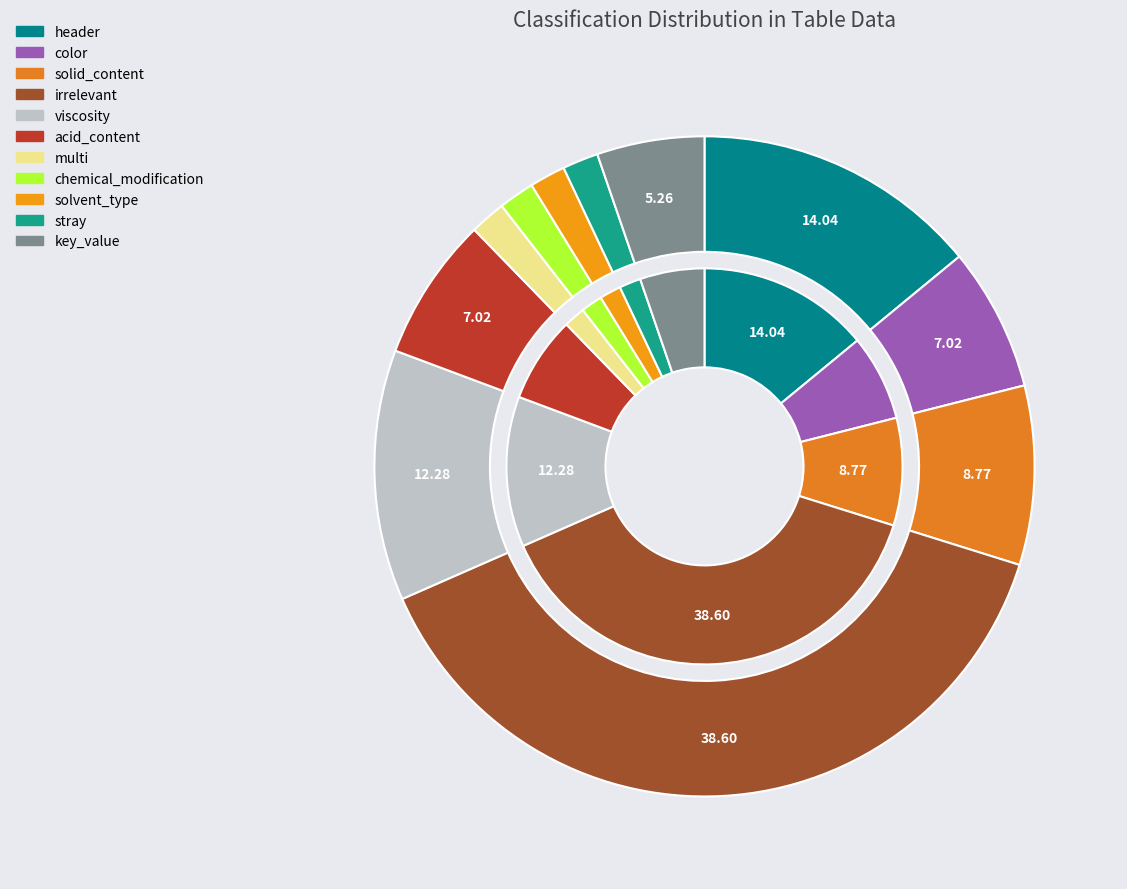

To the nearest percent, what is the average slice percentage?

9%